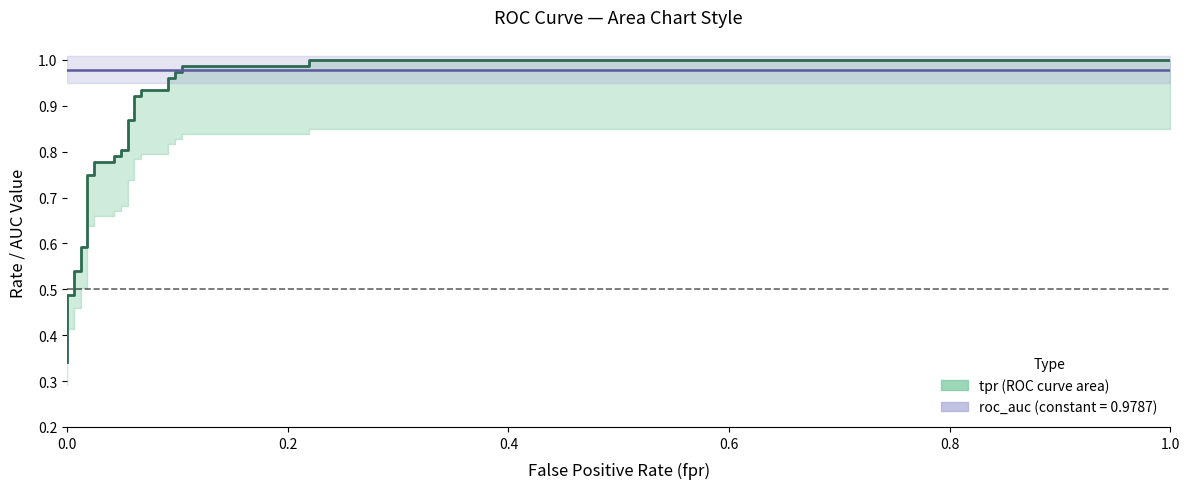

What is the lowest value of the roc_auc_line series?

1.0